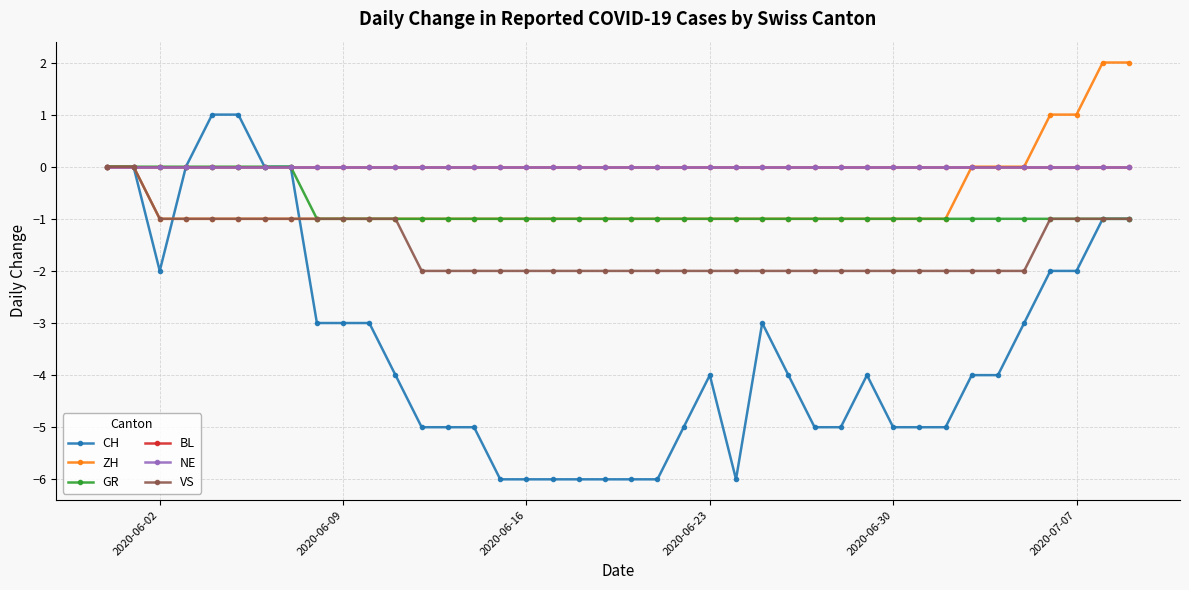

Does the chart have visible grid lines?

Yes